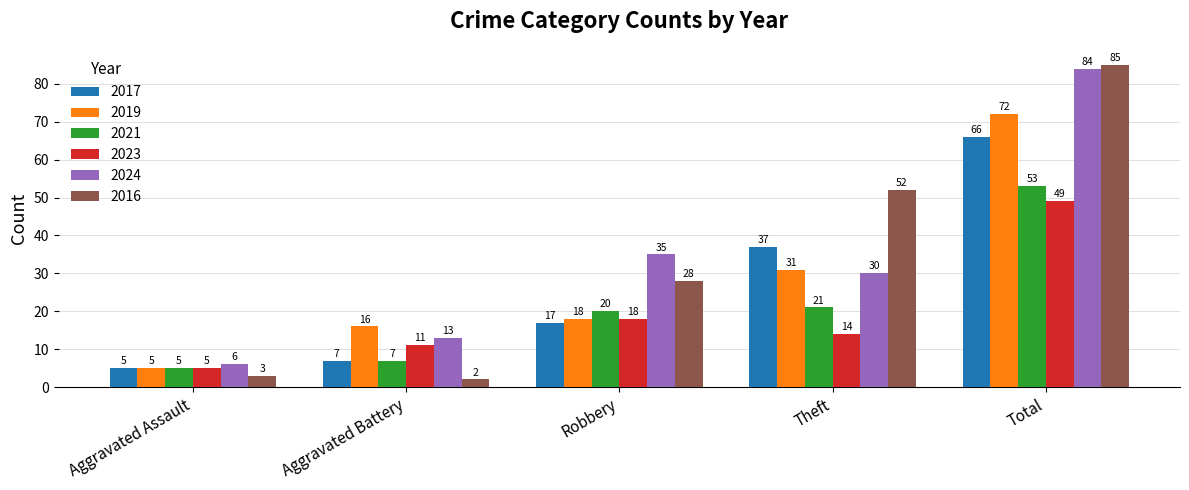

What are all the series names shown in the legend?

2017, 2019, 2021, 2023, 2024, 2016